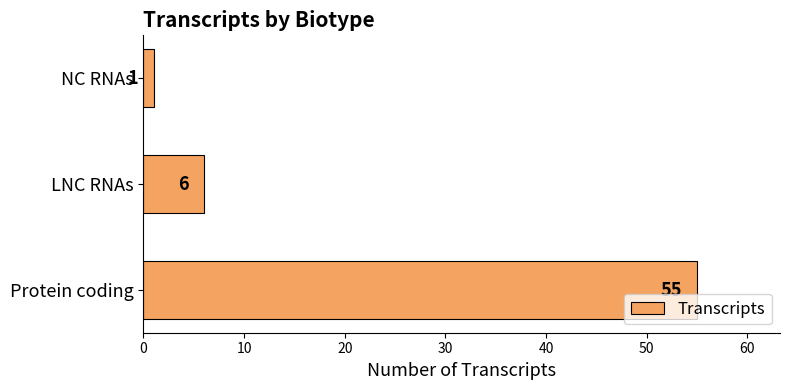

What is the difference between the maximum and minimum values?

54